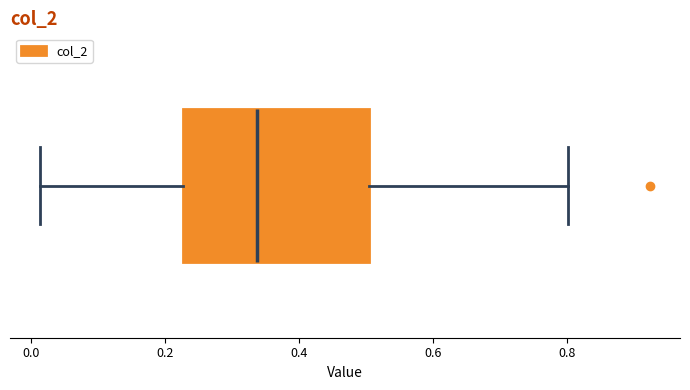

Transcribe this box plot: give where the median line is, the range the box spans, and where the two whiskers end, as read against the x-axis. The values are not printed on the chart, so give them approximately, as read against the axis.

median 0.34, box 0.22 to 0.50, whiskers 0.02 to 0.80